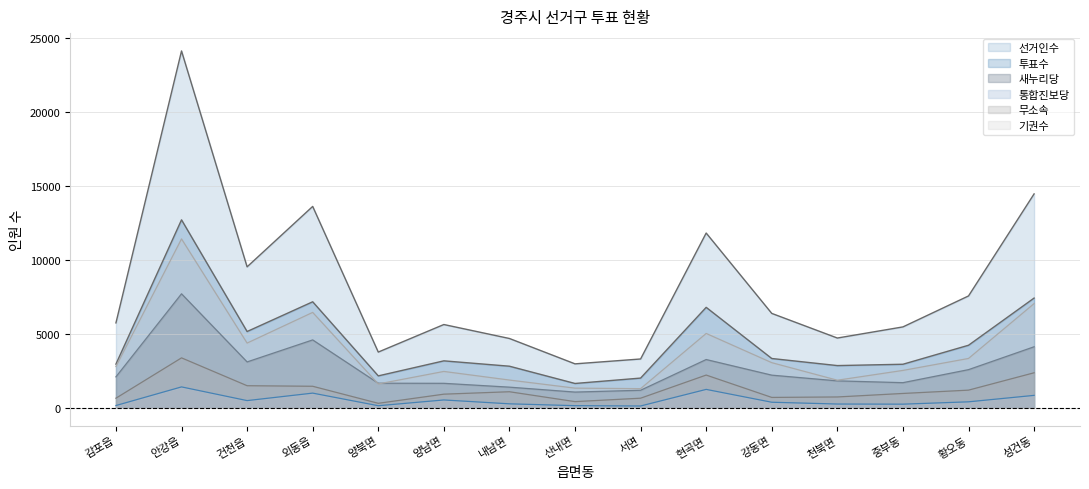

List the series in order of their peak value, lowest first.

통합진보당, 무소속, 새누리당, 기권수, 투표수, 선거인수